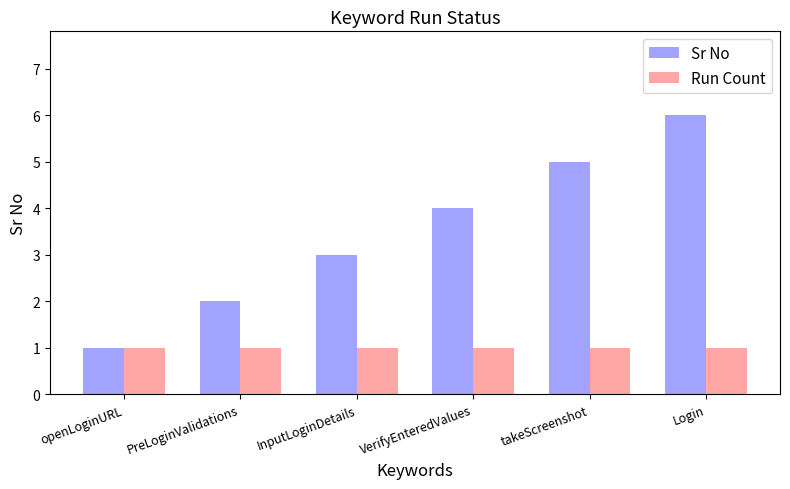

Which series has the largest total across all categories?

Sr No